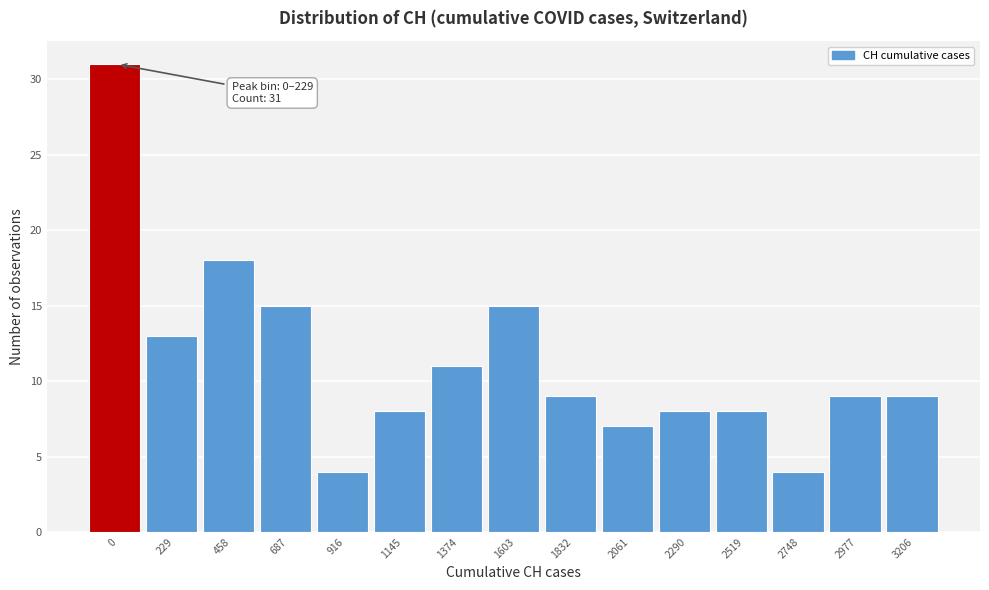

Reading right to left, list all the values displayed in this chart.

9	9	4	8	8	7	9	15	11	8	4	15	18	13	31